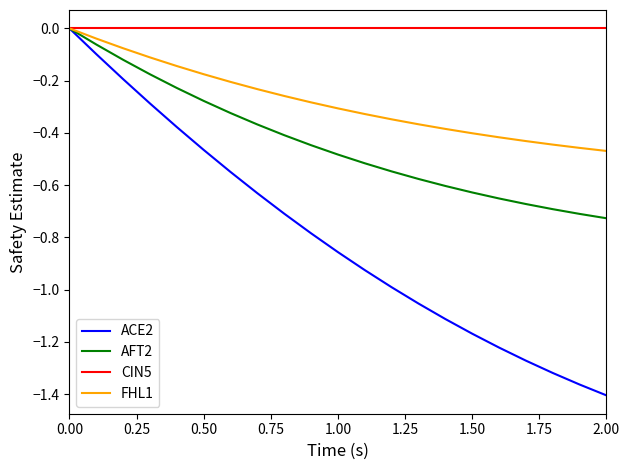

Which series has the widest spread of values?

ACE2